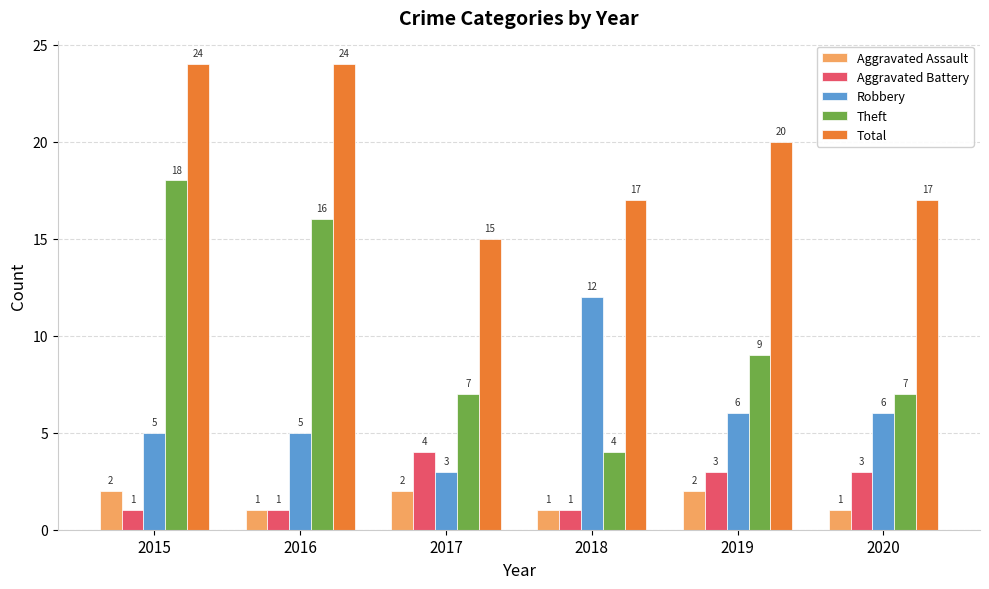

Which series has the largest total across all categories?

Total